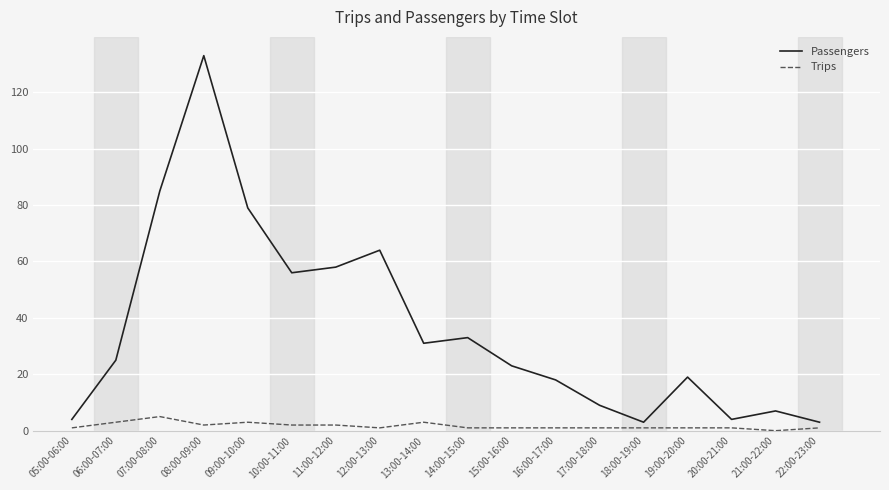

What is the difference between the highest and lowest values at 09:00-10:00?

76